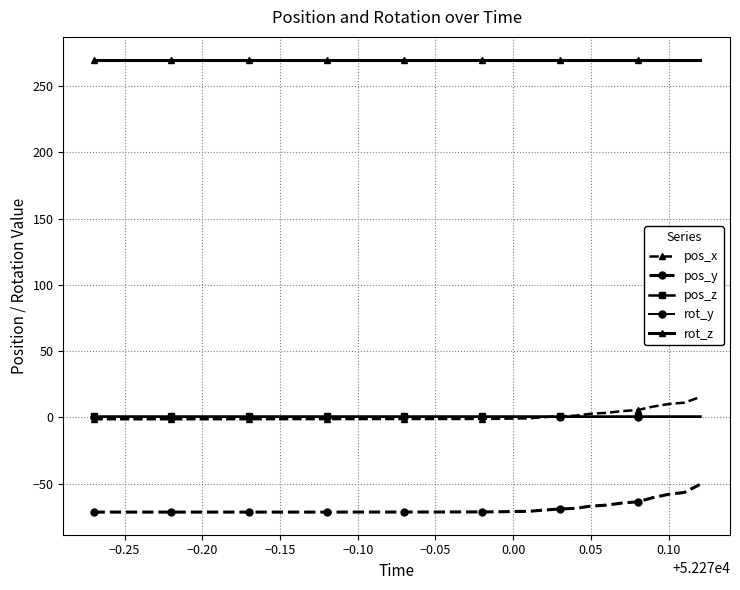

Which series has the largest total across all categories?

rot_z